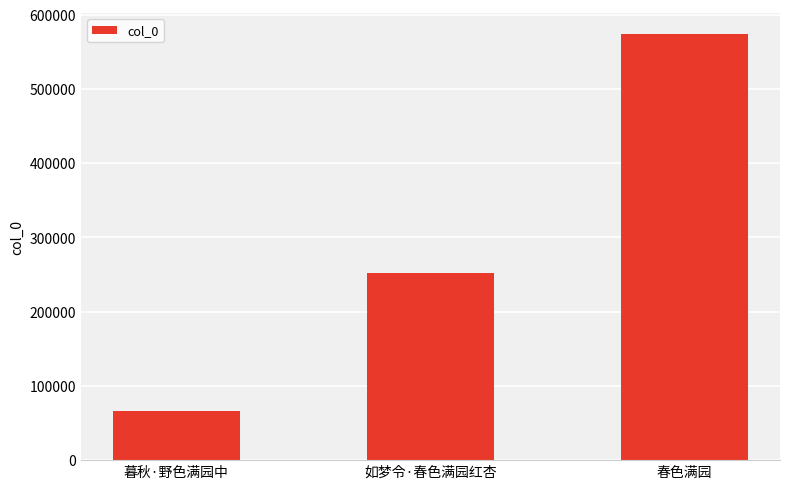

What is the ratio of the value at 暮秋·野色满园中 to the value at 如梦令·春色满园红杏?

0.3